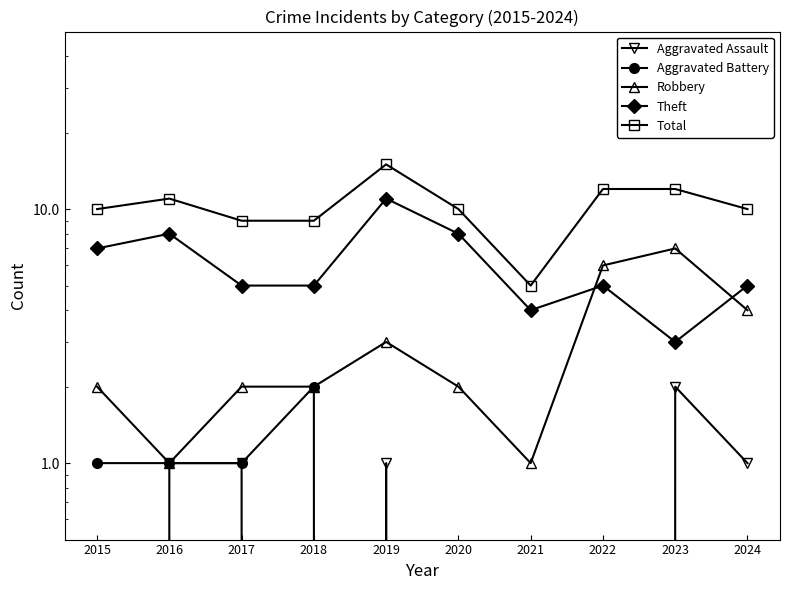

Does the chart display data point markers on the line(s)?

Yes